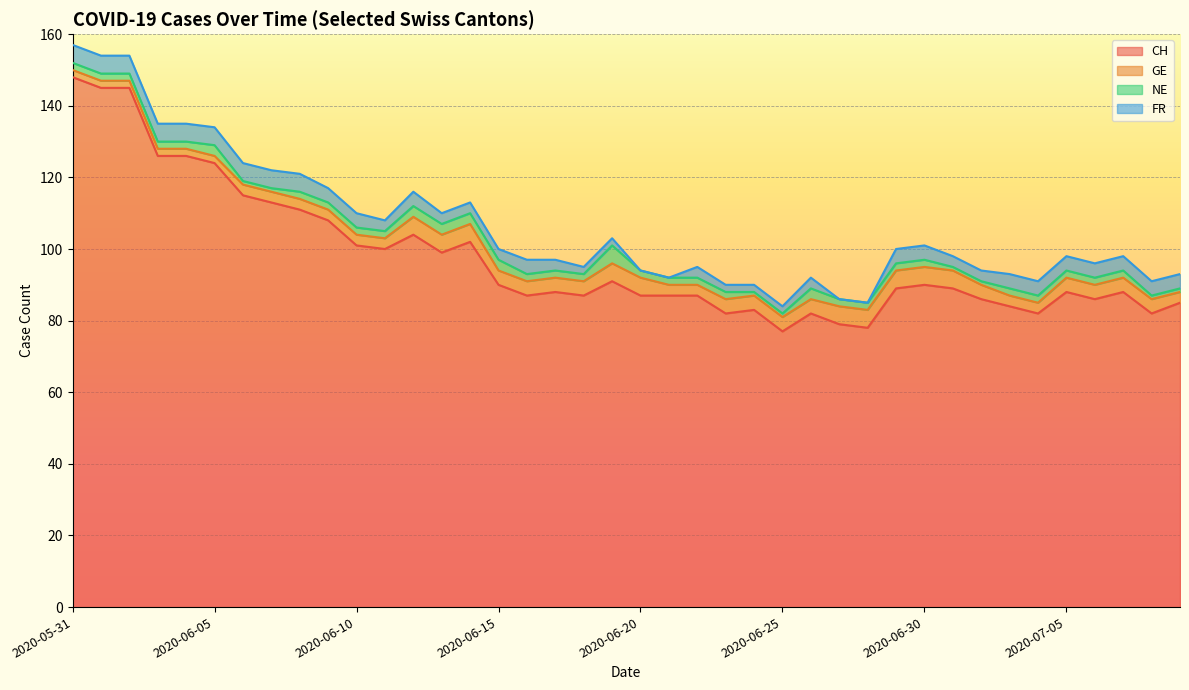

Between 2020-06-23 and 2020-06-16, which is larger?

2020-06-16